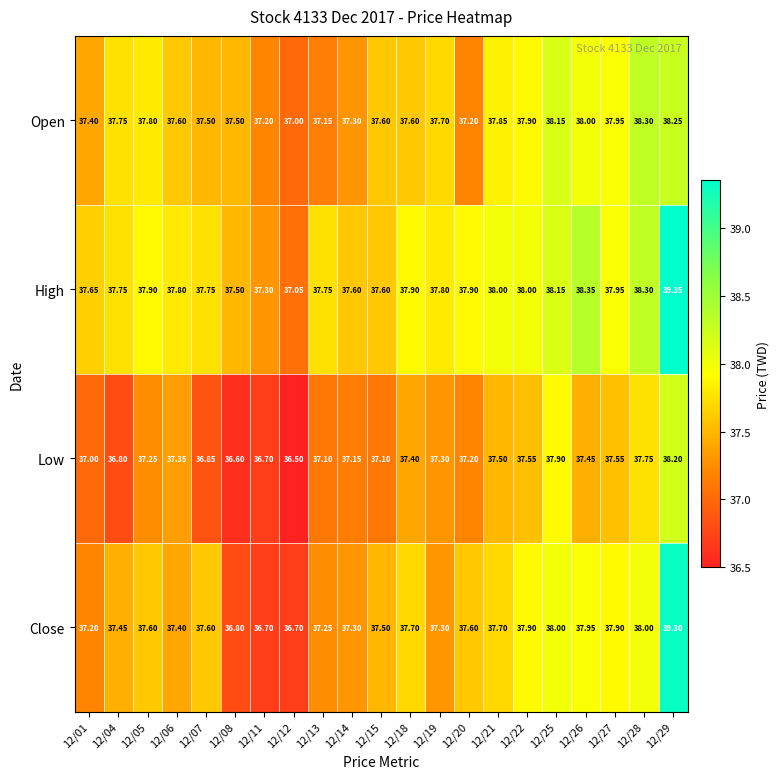

At which category is the sum across all series the highest?

12/29